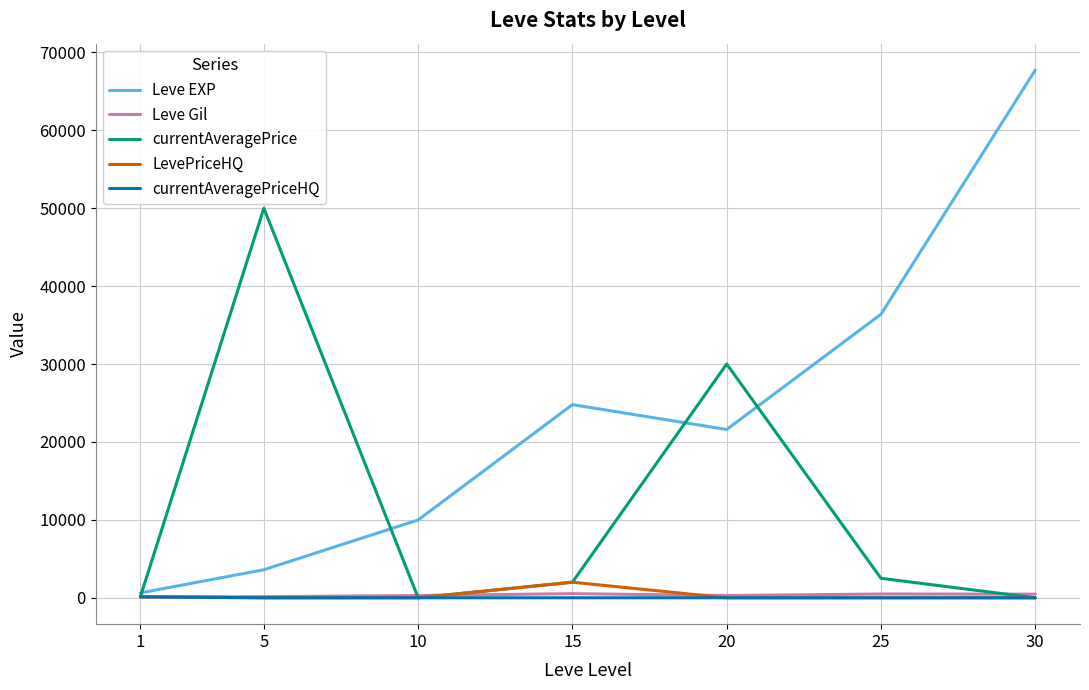

At which category is the sum across all series the highest?

30